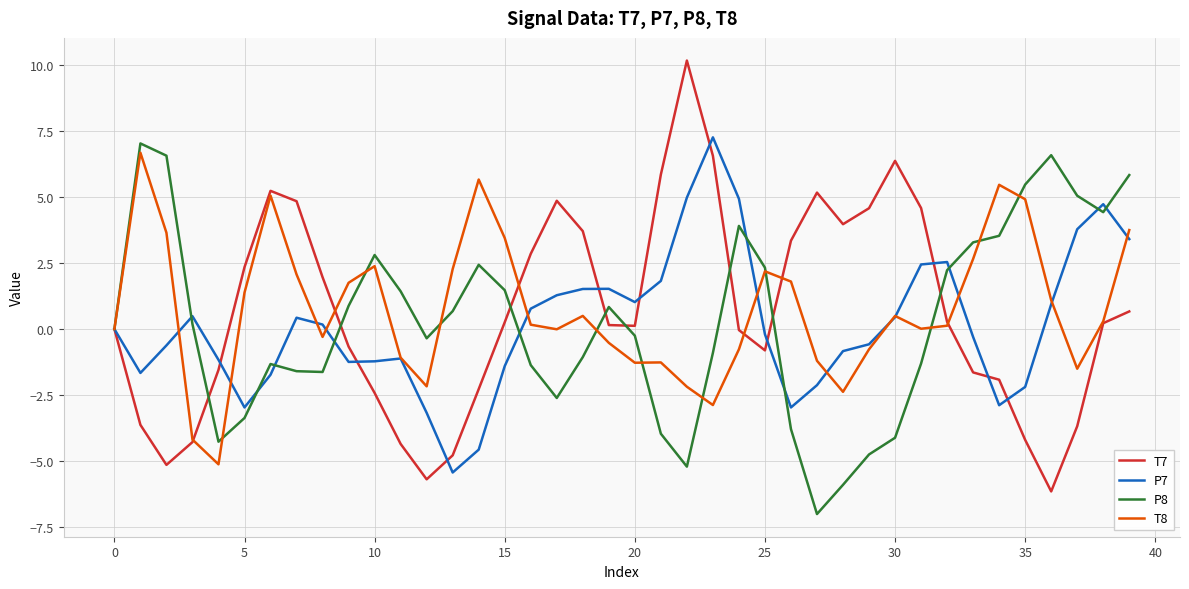

What is the maximum value for P7?

7.3